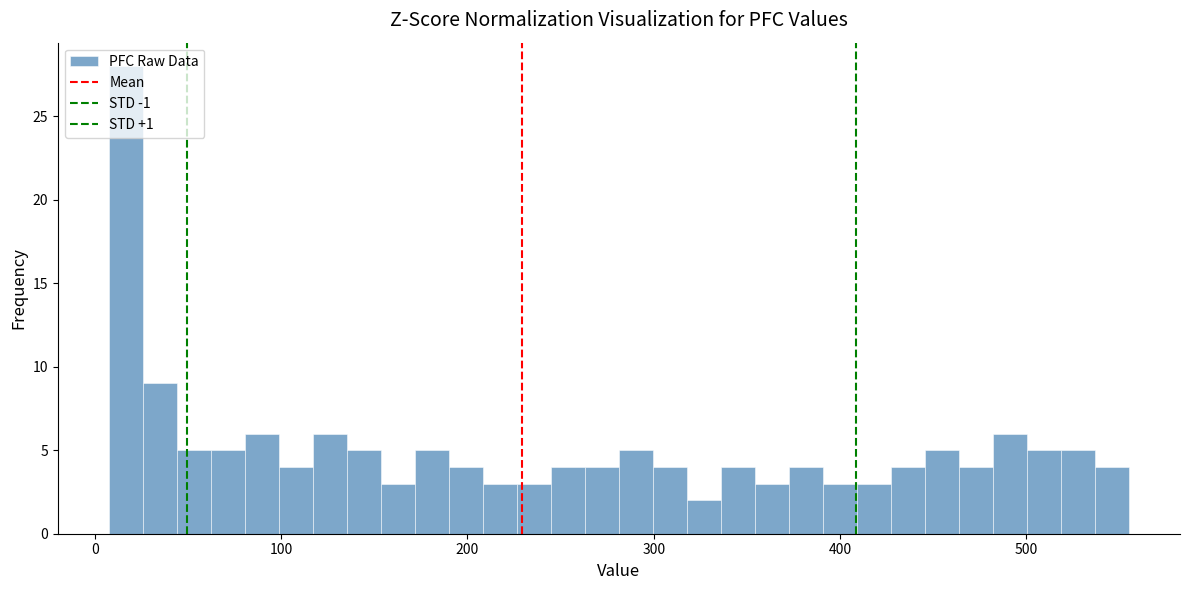

Around what value on the x-axis is the tallest bar? Give the approximate position of its centre, as read against the axis.

20